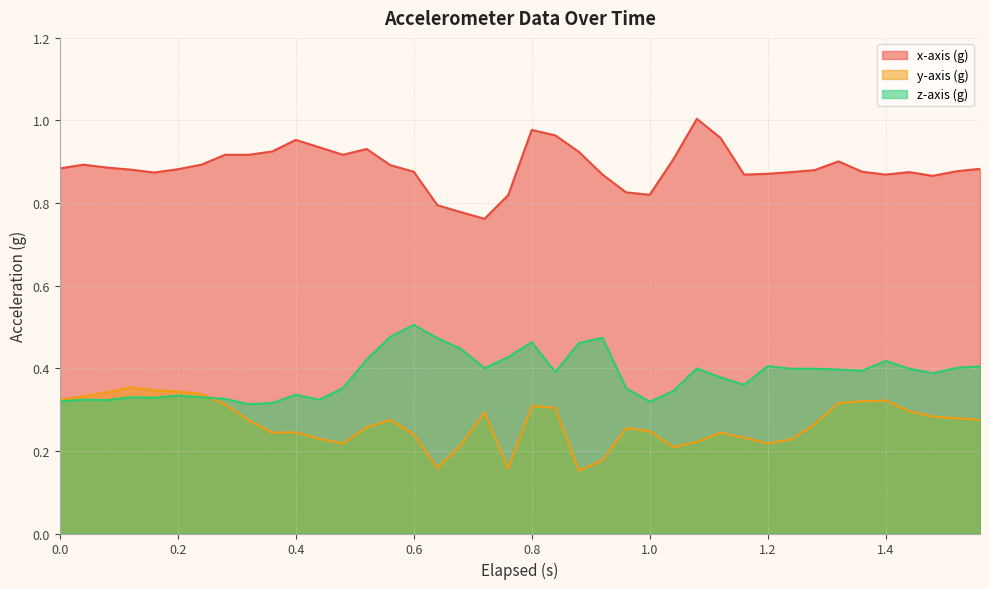

True or false: z-axis (g) and x-axis (g) cross at least once.

False